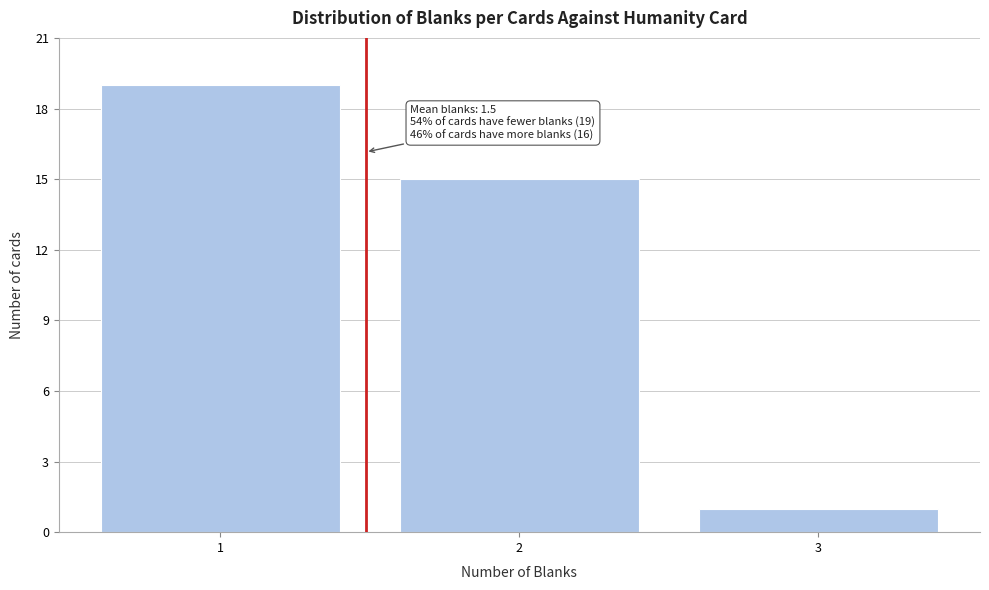

Reading right to left, transcribe all the data shown in this chart.

1	15	19